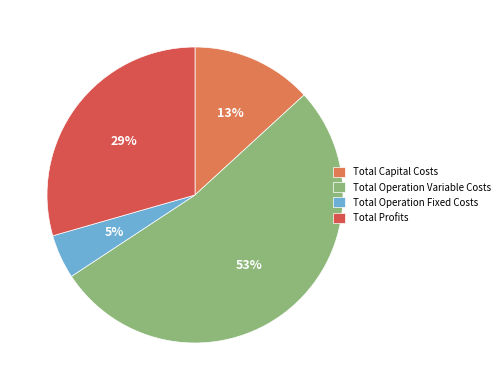

Count the number of slices in the pie.

4